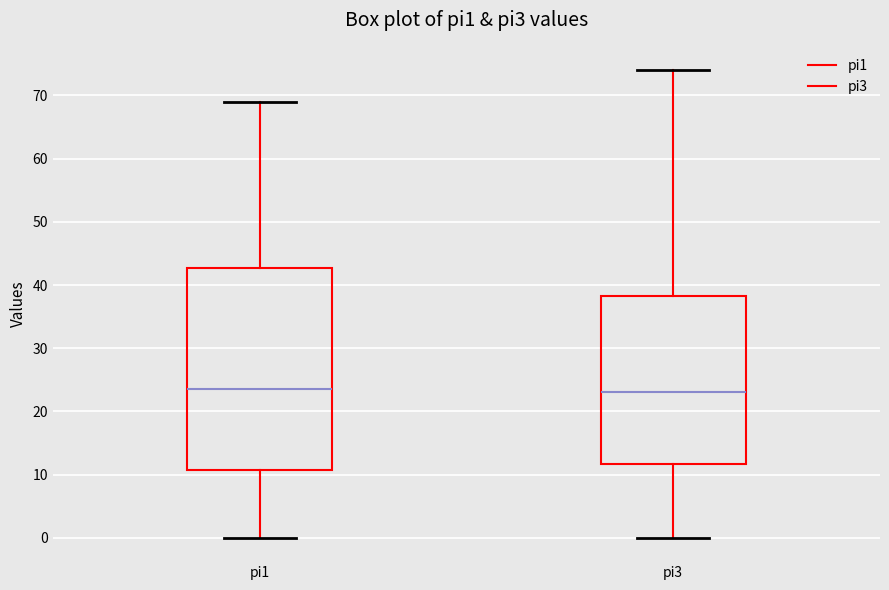

Reading left to right, read every box against the y-axis: the position of its median line, the range the box covers, and the ends of its whiskers. The values are not printed on the chart, so give them approximately, as read against the axis.

pi1: median 24, box 11 to 43, whiskers 0 to 69
pi3: median 23, box 12 to 38, whiskers 0 to 74